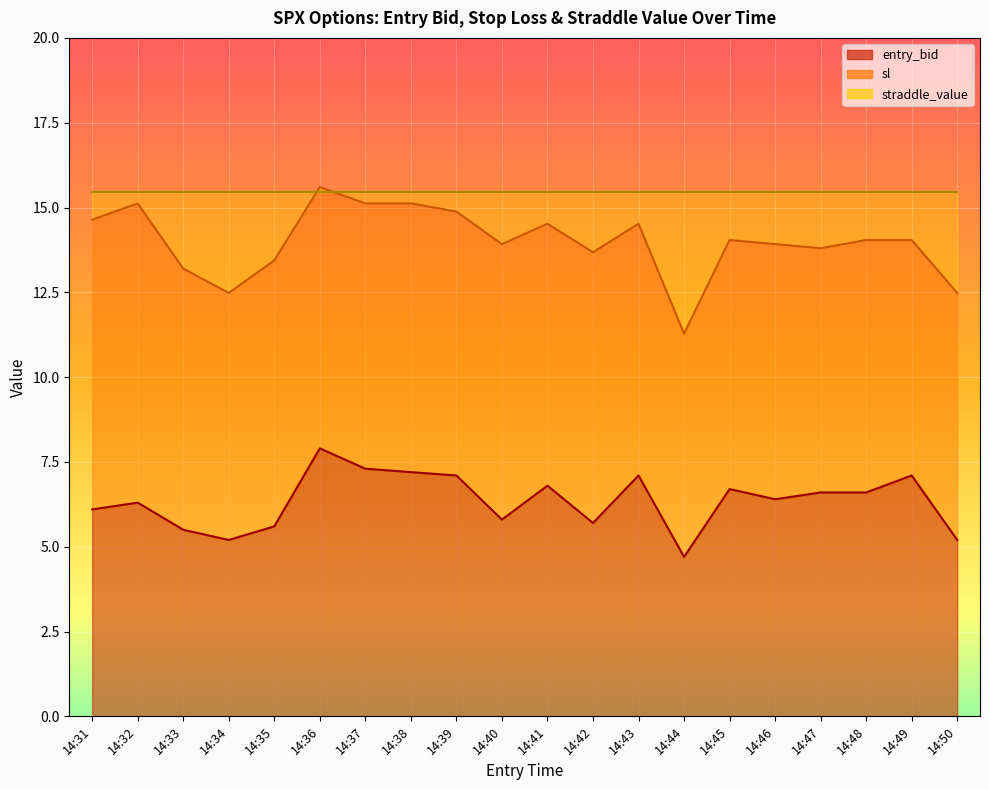

The value of entry_bid at 14:34 is 8.9. True or false?

False